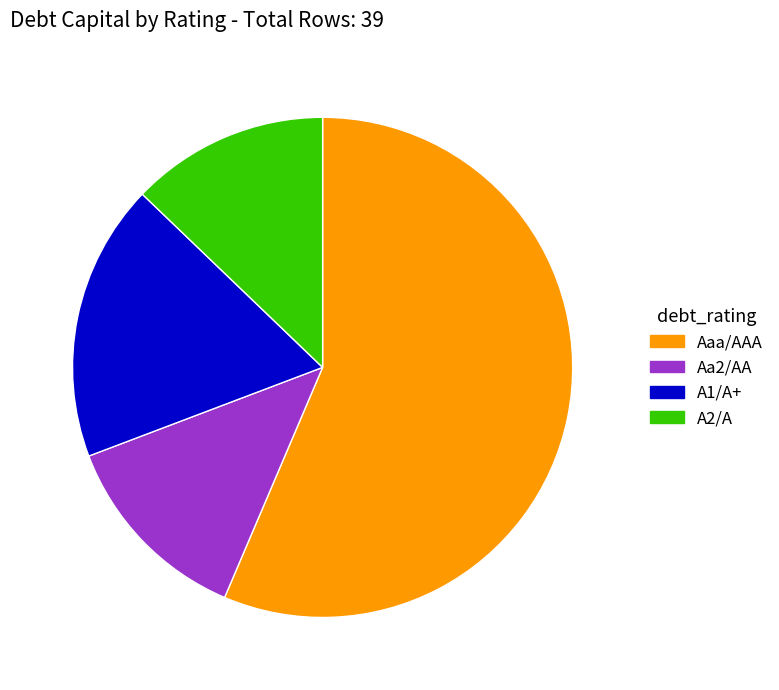

How many segments does this pie chart have?

4